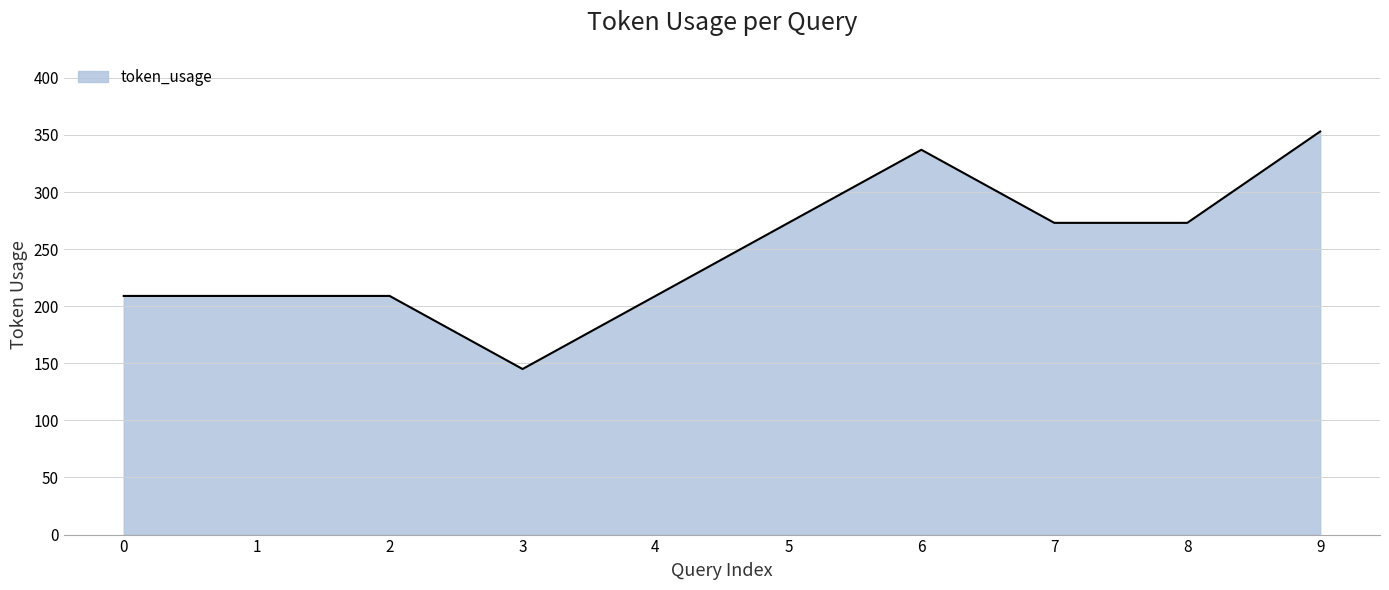

What value does the data have at 9, to the nearest 5?

355